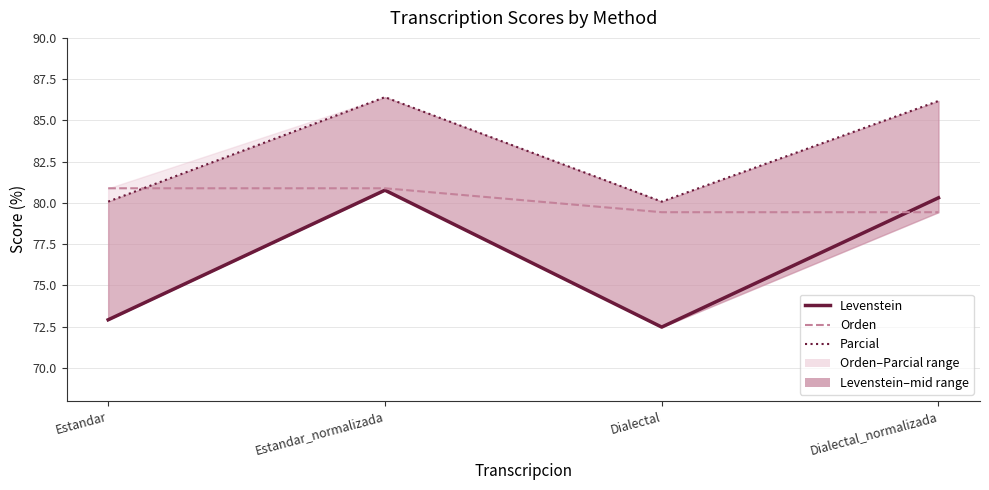

True or false: Levenstein has a value of 137.7 at Dialectal_normalizada.

False